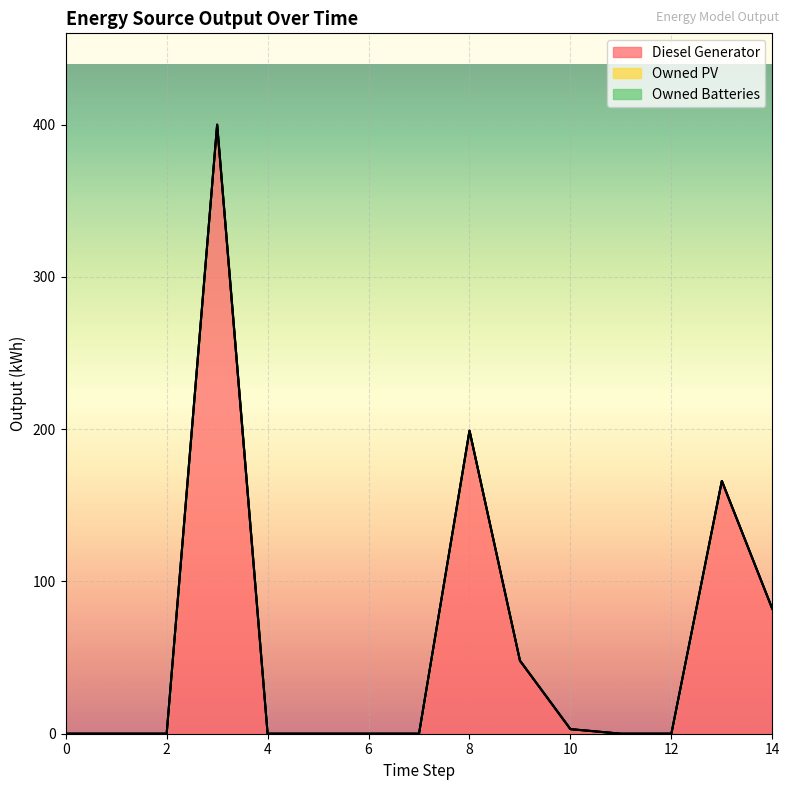

Between 5 and 13, which series saw the biggest shift?

Diesel Generator